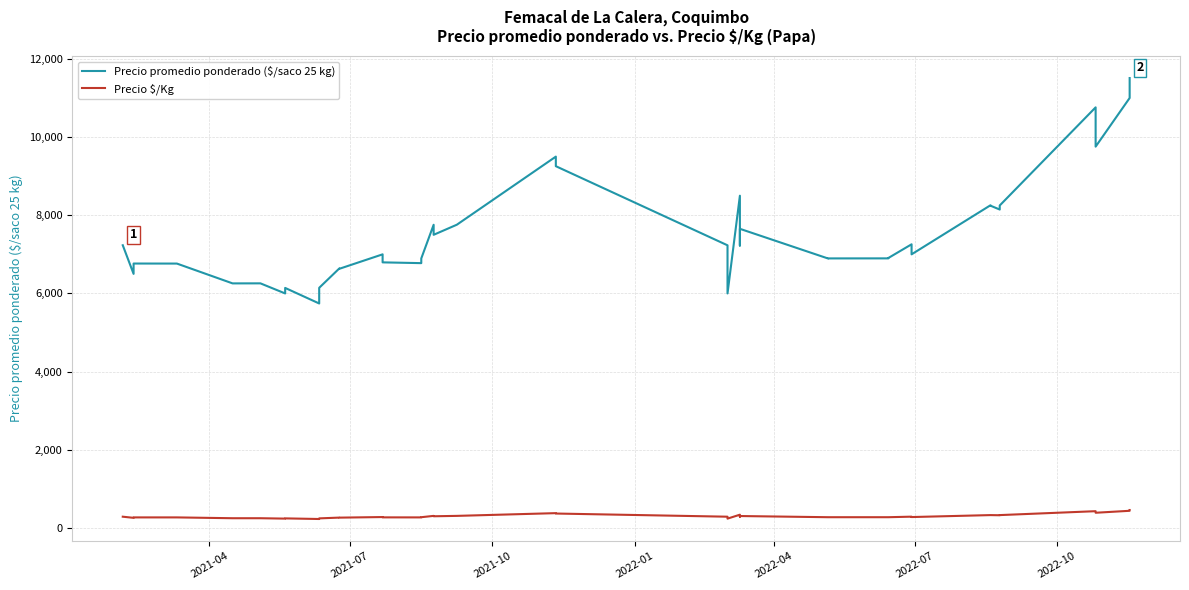

What is the sum of all Precio promedio ponderado ($/saco 25 kg) values?

300690